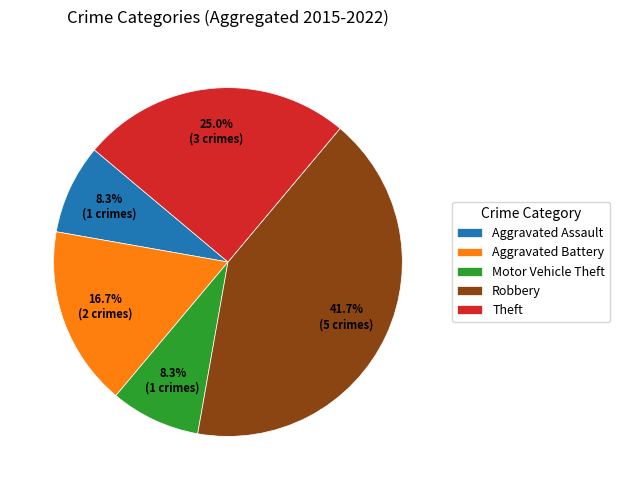

What is the largest slice in the pie chart?

Robbery